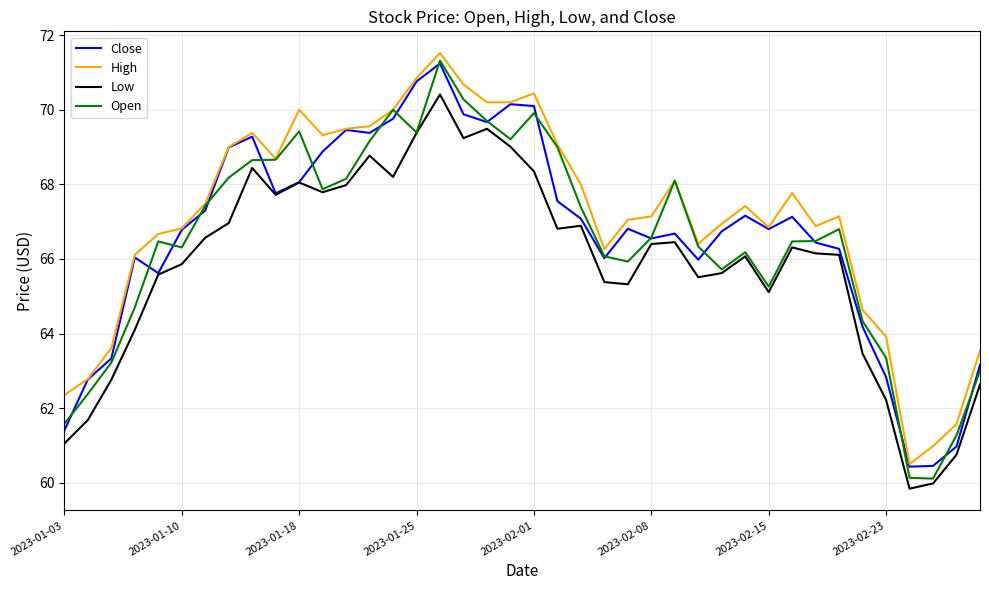

Which series has the largest range (max minus min)?

Open